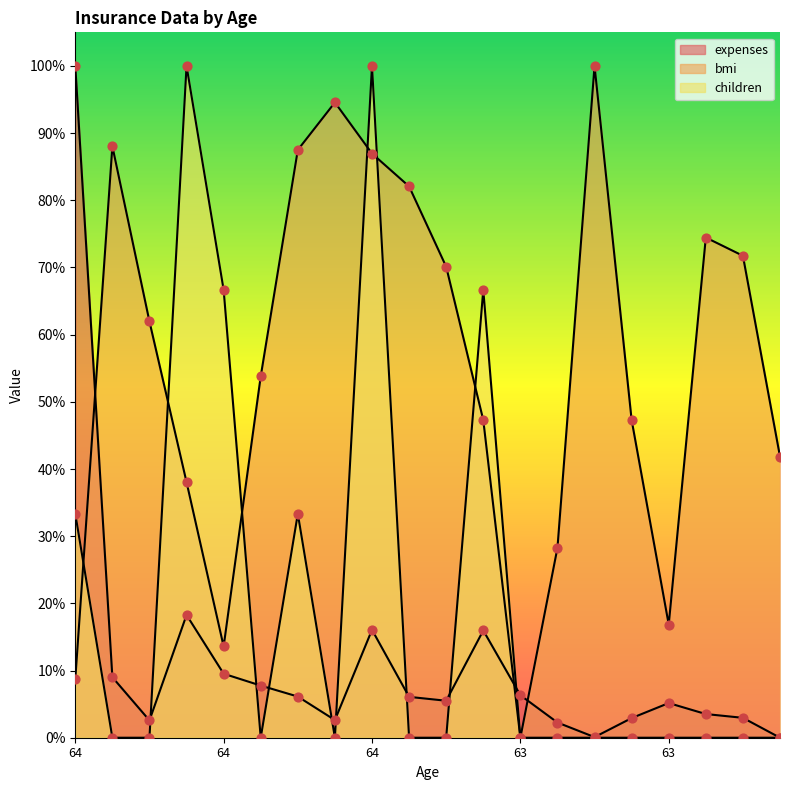

Which series has the largest total across all categories?

bmi